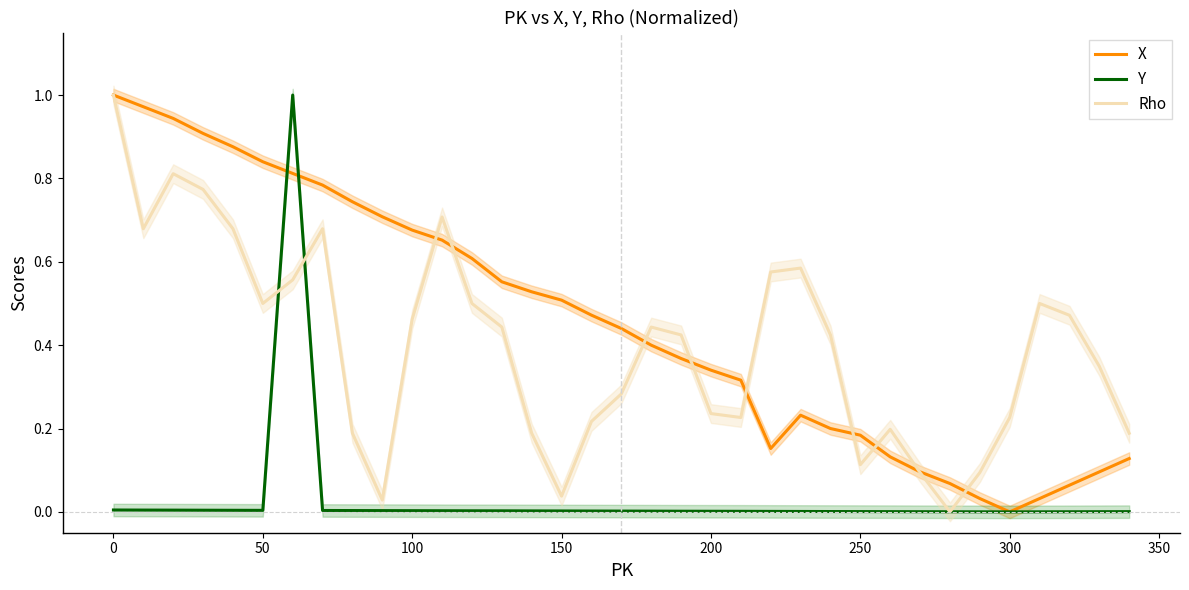

Which category has the lowest value in the X series?

300